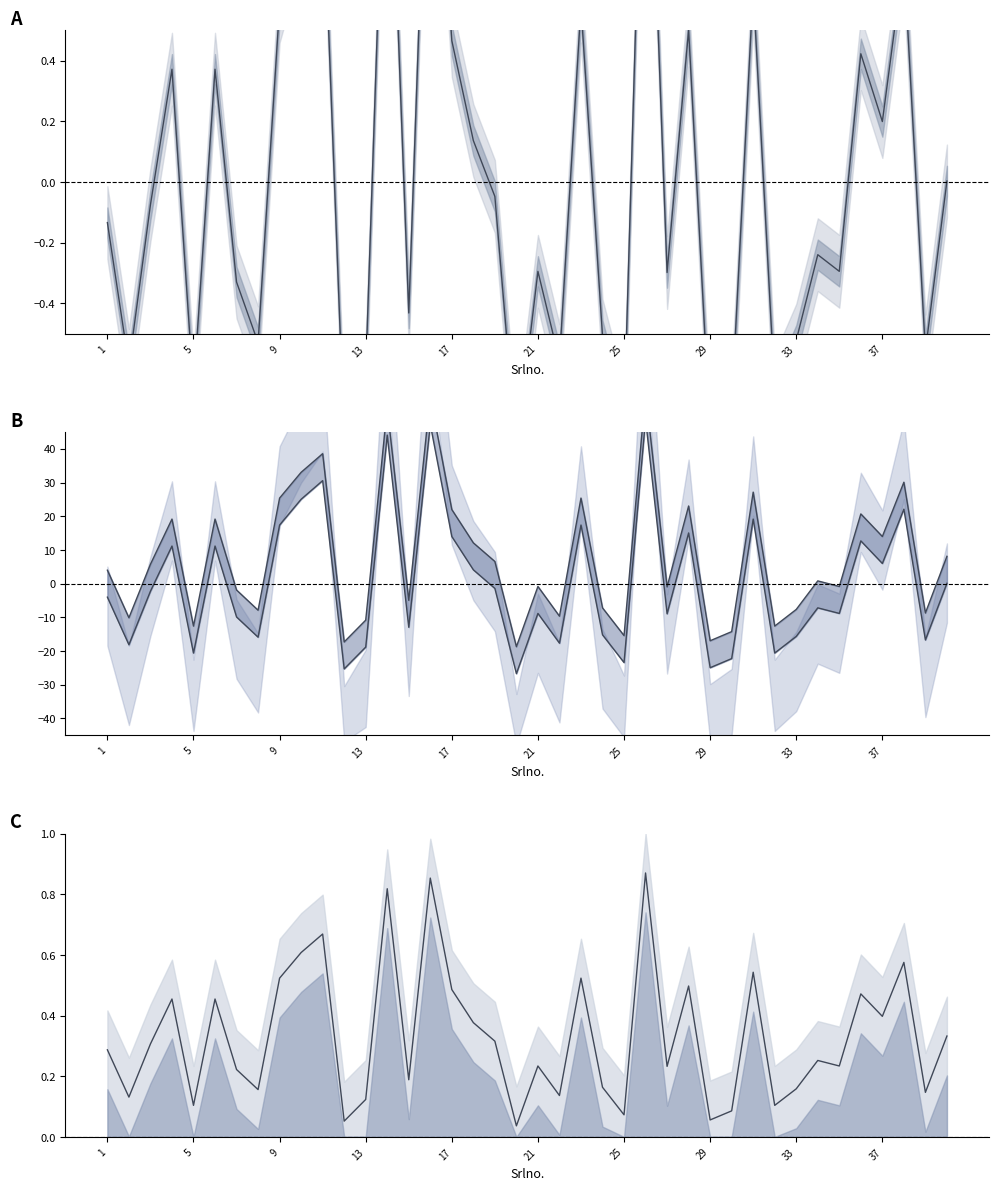

Is the value of Marks (normalized) at 26 greater than the value of Marks deviation at 17?

Yes